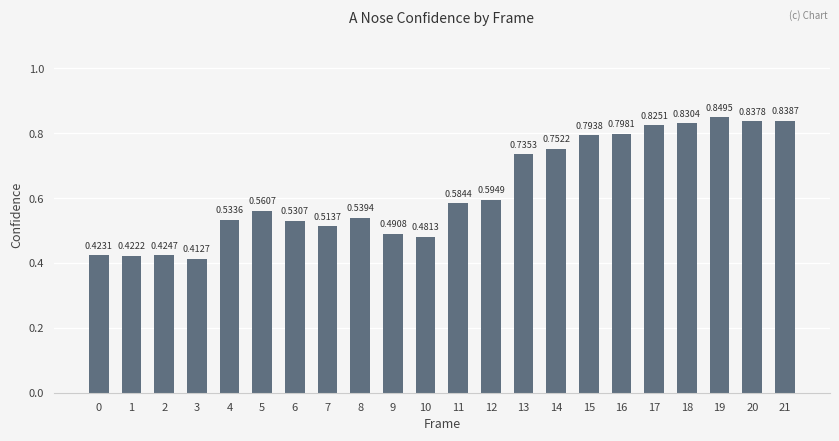

Which has a higher value, 8 or 1?

8